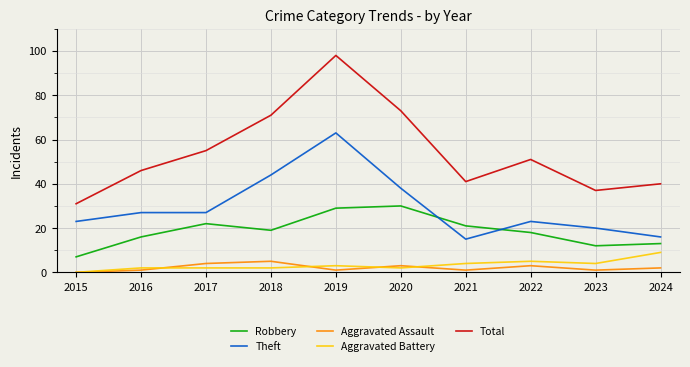

What is the average value of the Aggravated Assault series?

2